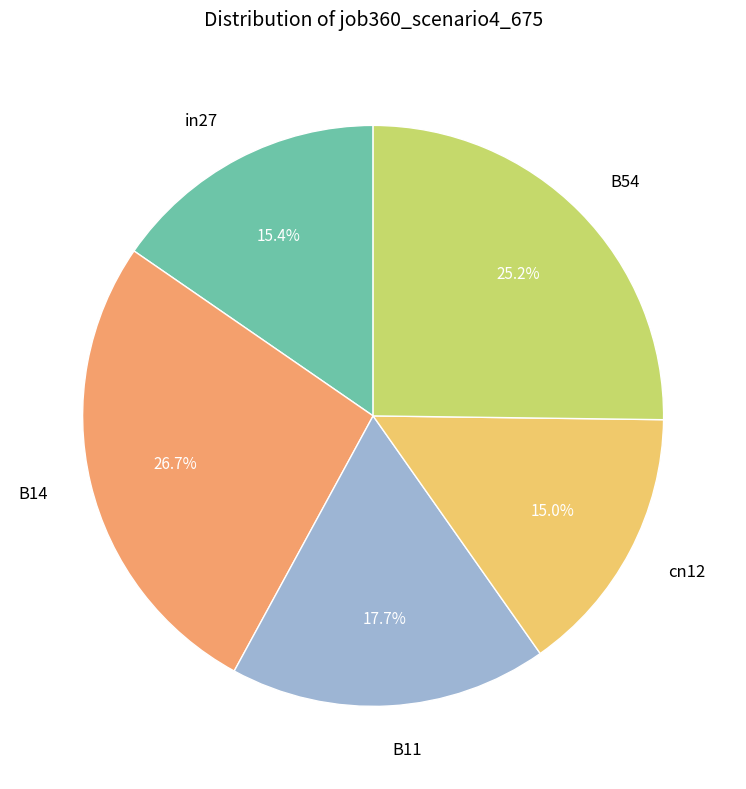

Is there a majority slice in this chart?

No